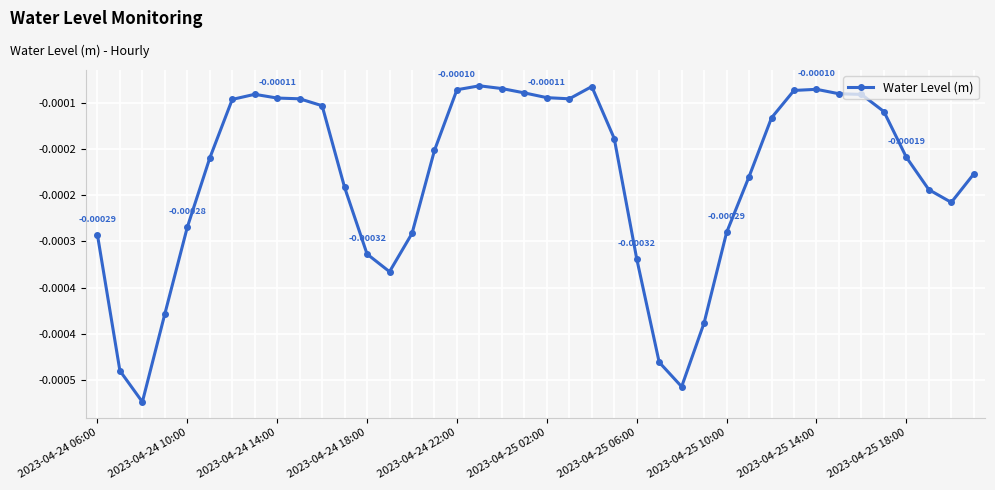

True or false: the data has more than 2 interior local peaks.

True